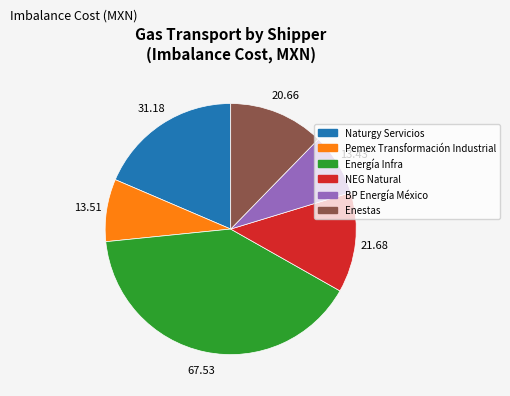

Is there any slice that represents more than half of the pie?

No